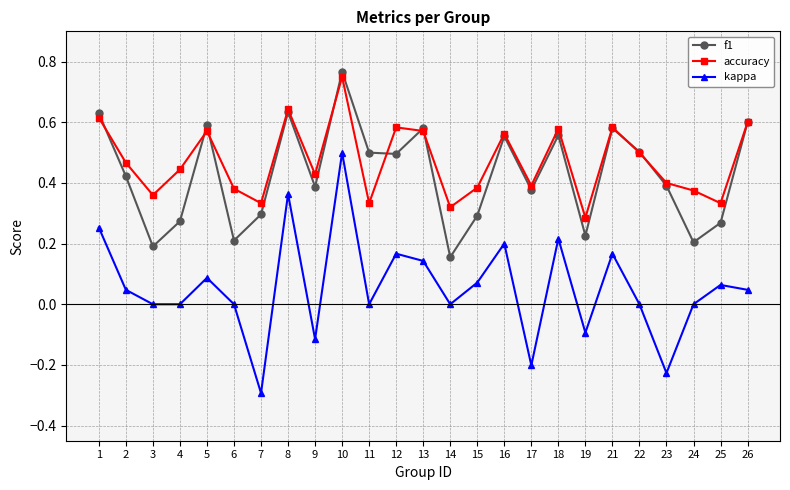

Which category has the highest value across all series?

10